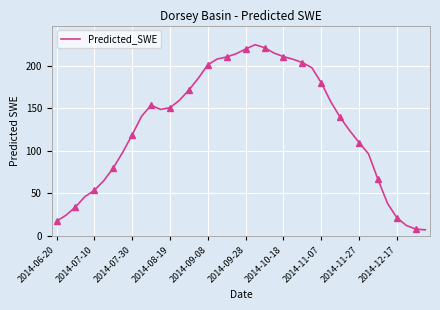

What is the sum of the values at 11 and 17?

356.5